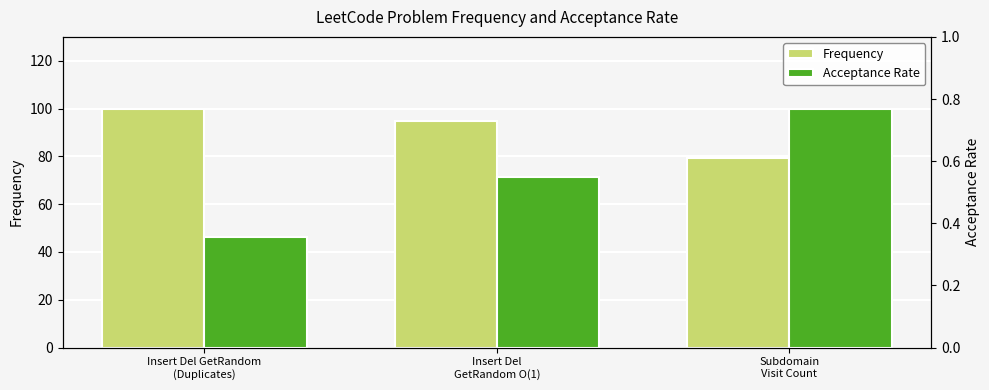

Is it true that Frequency equals 95.0 at Insert Del
GetRandom O(1)?

True